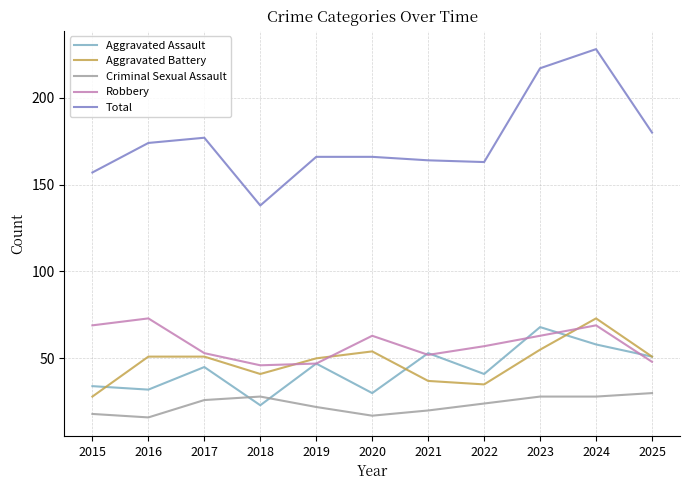

Read the Total value at 2024, to the nearest 10.

230